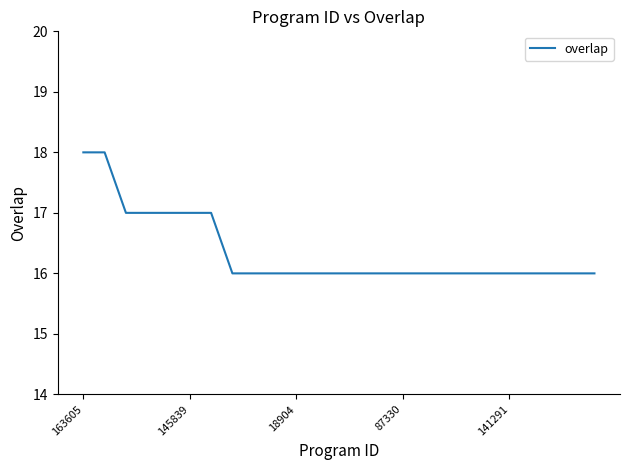

What is the greatest value displayed?

18